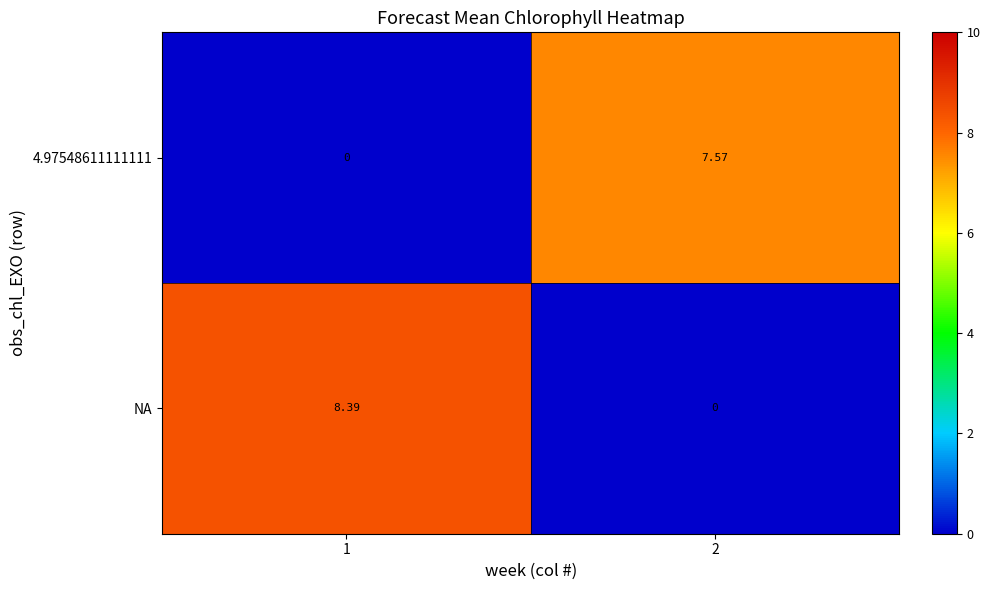

Between 1 and 2, which series saw the biggest shift?

NA